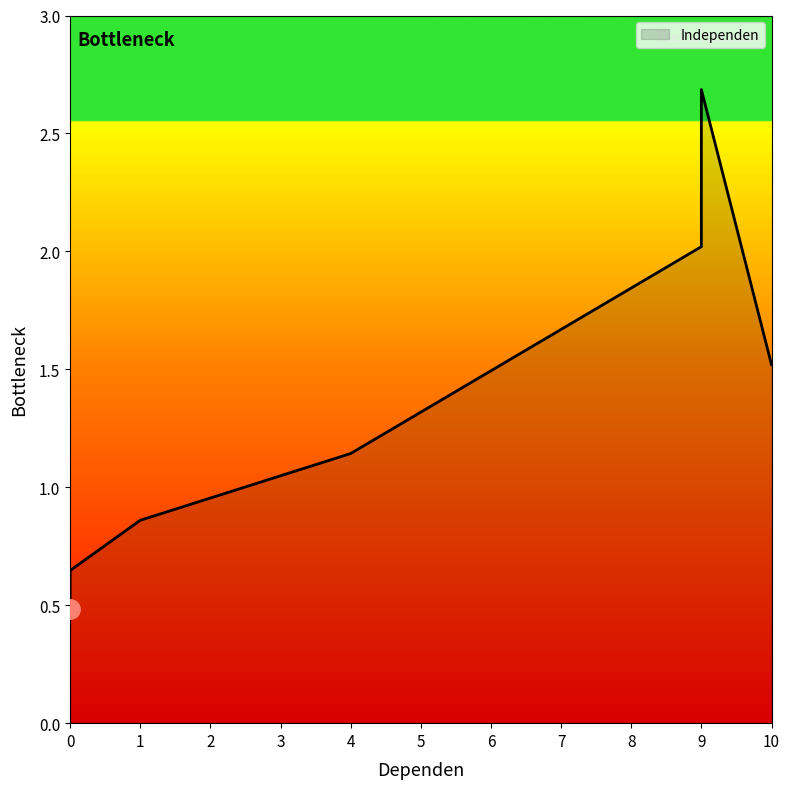

Which has a higher value, 4 or 0?

4